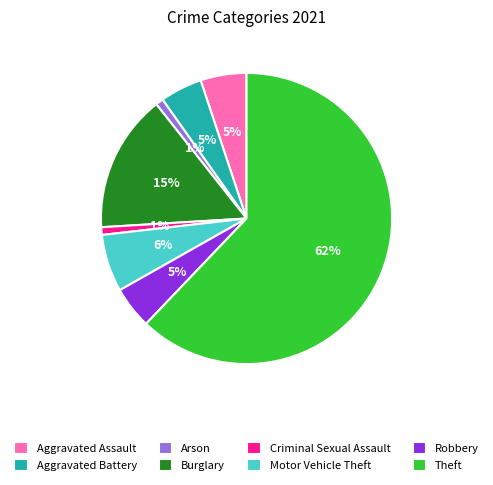

Which slice represents more than half of the pie?

Theft